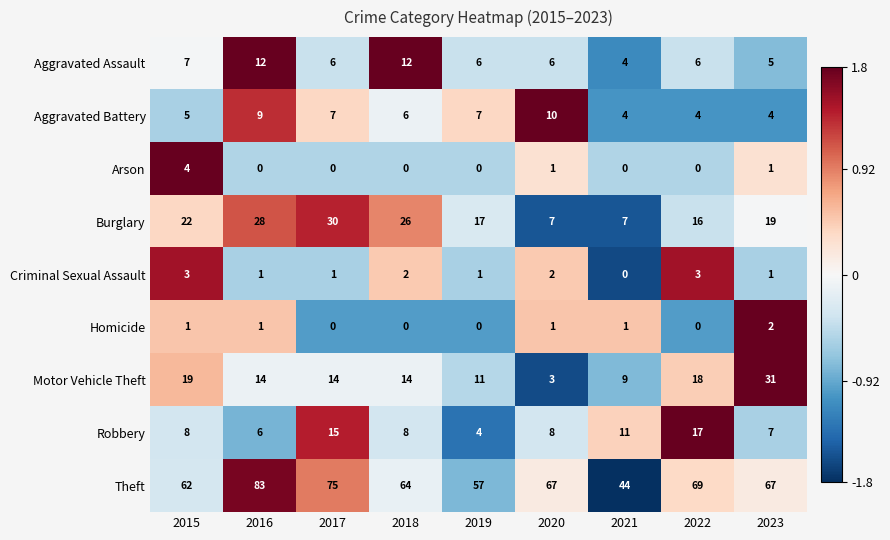

At which label does Criminal Sexual Assault reach its minimum?

2021